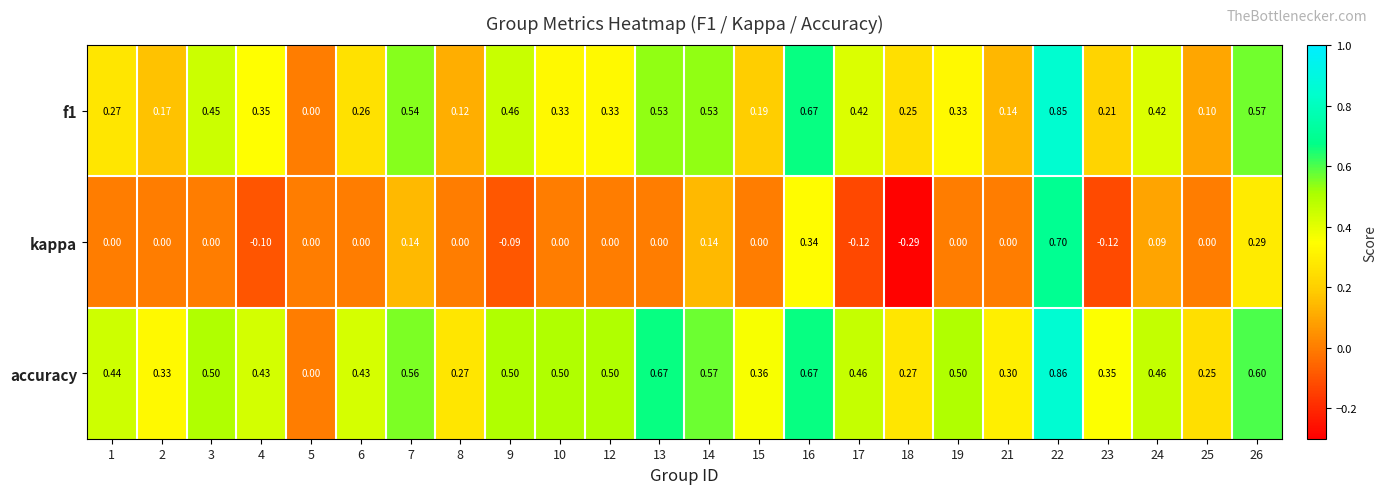

What is the difference between the highest and lowest values at 10?

0.5